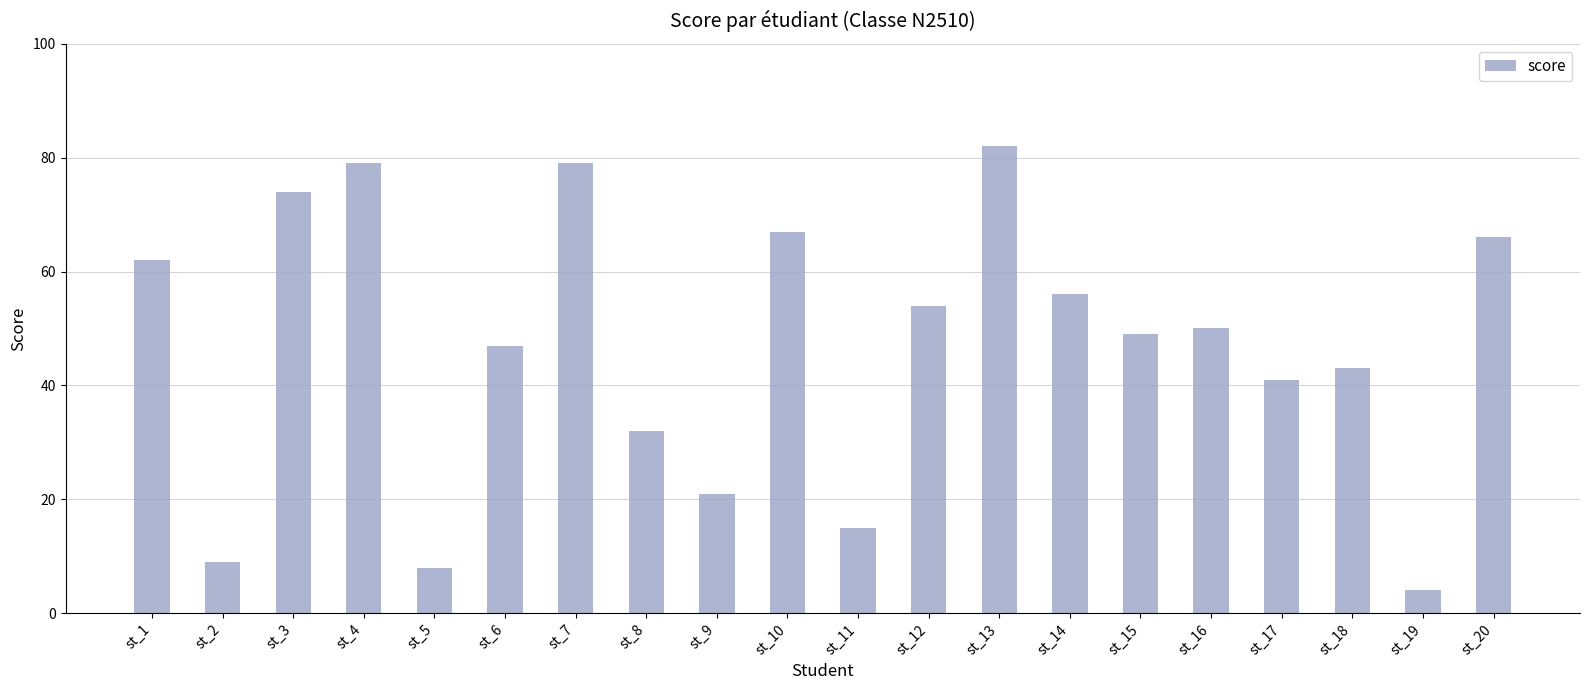

What is the greatest value displayed?

82